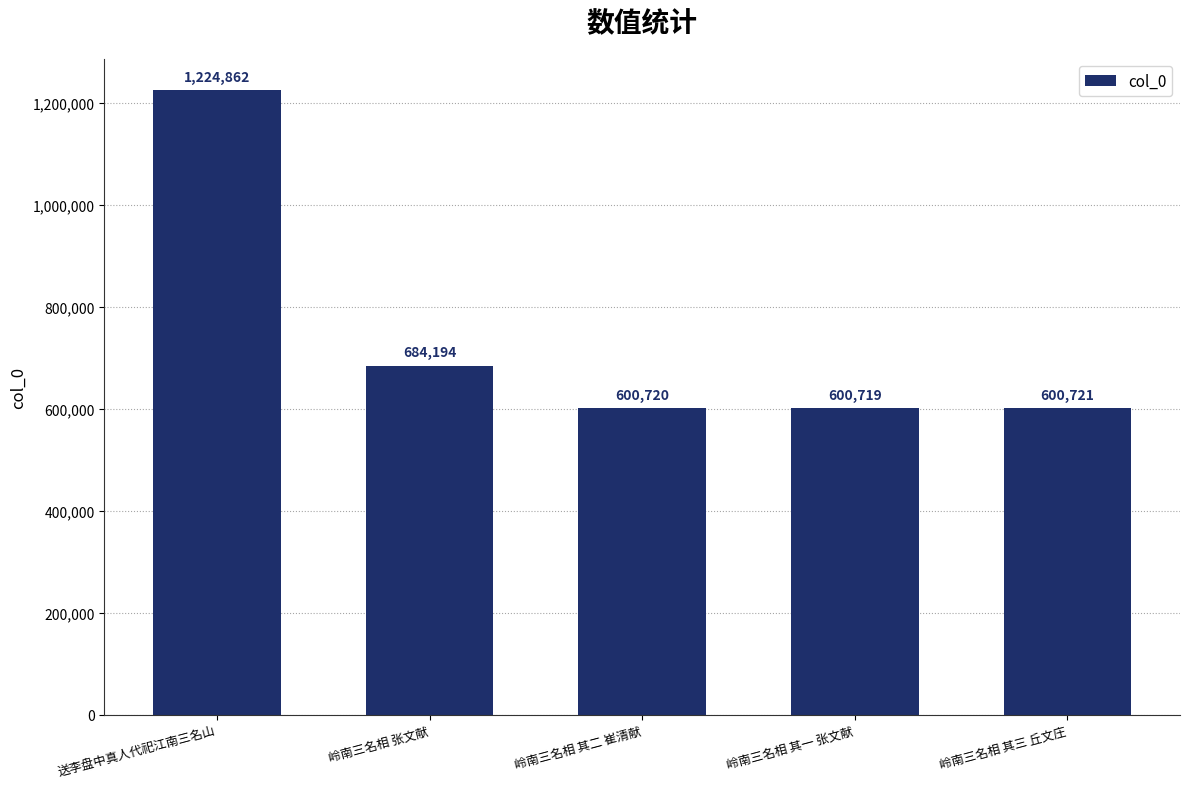

What is the label of the 4th bar from the left?

岭南三名相 其一 张文献